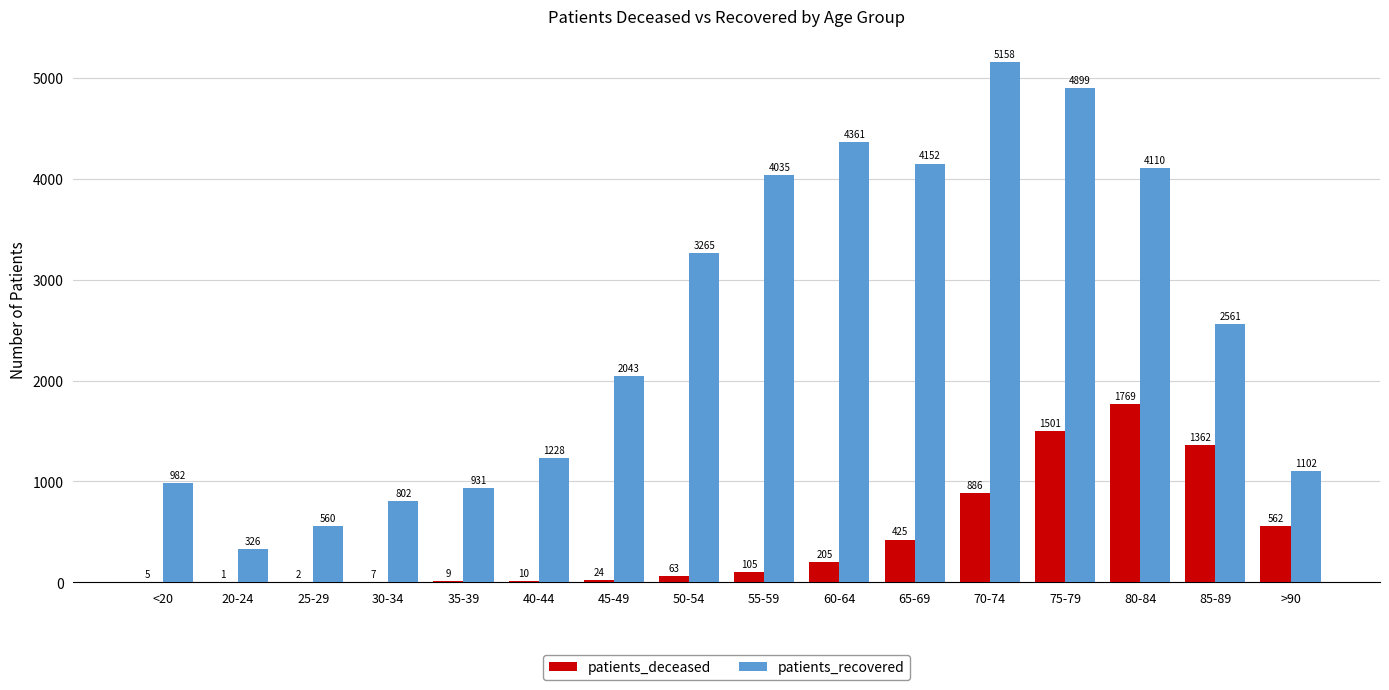

Does the chart contain stacked bars?

No